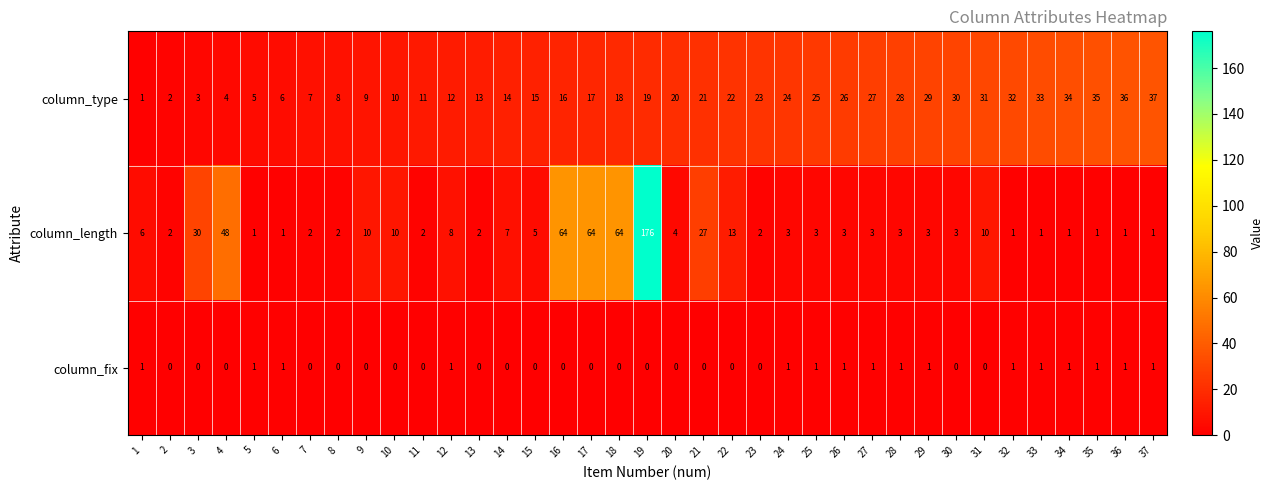

The value of column_fix at 2 is -1. True or false?

False